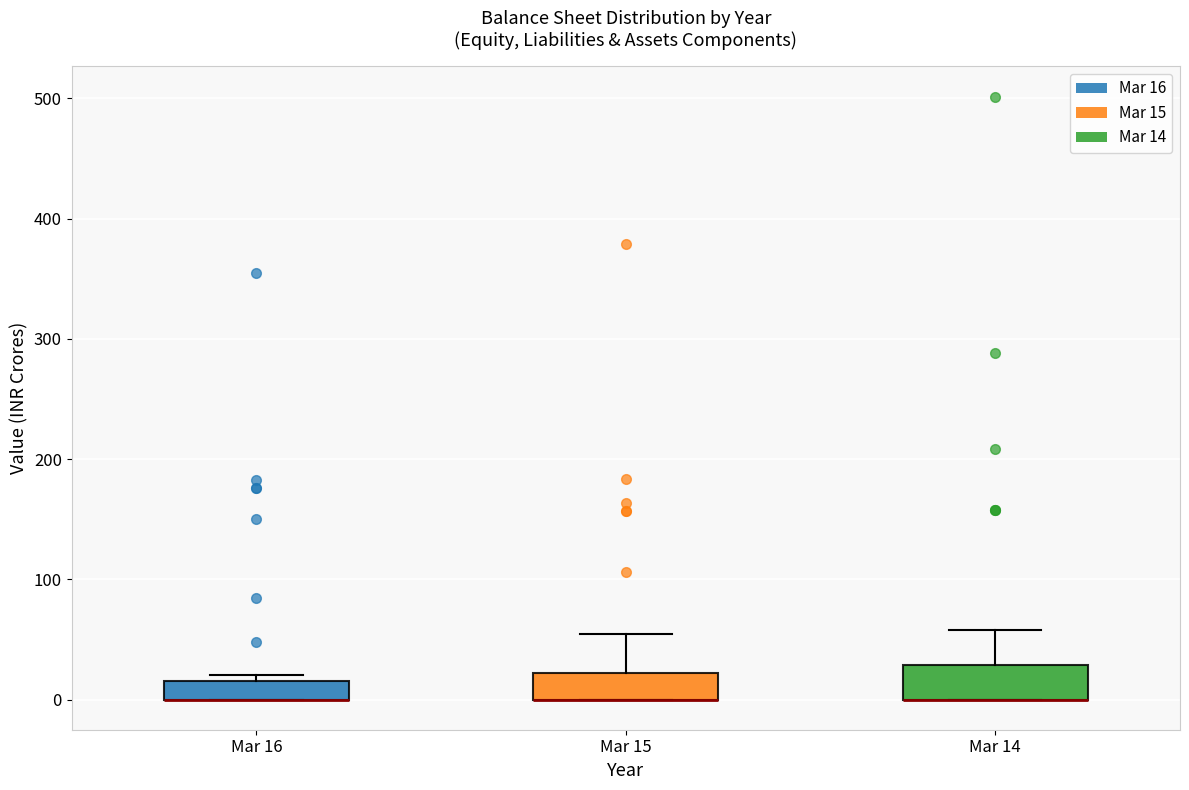

Where is the lower edge of the box for Mar 16 on the y-axis? The values are not printed on the chart, so give them approximately, as read against the axis.

0